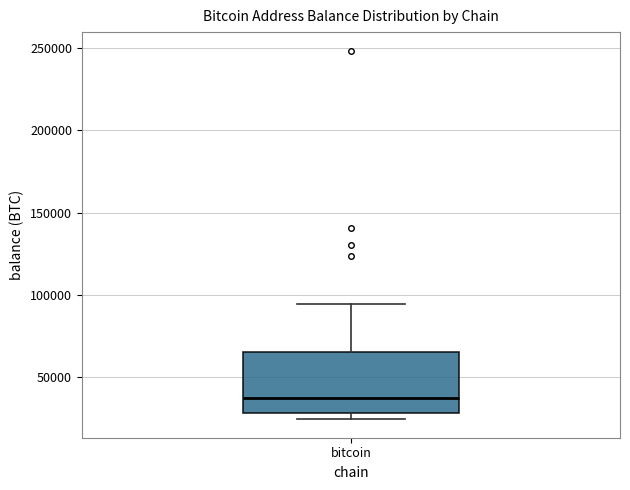

Where is the upper edge of the box for bitcoin on the y-axis? The values are not printed on the chart, so give them approximately, as read against the axis.

65000